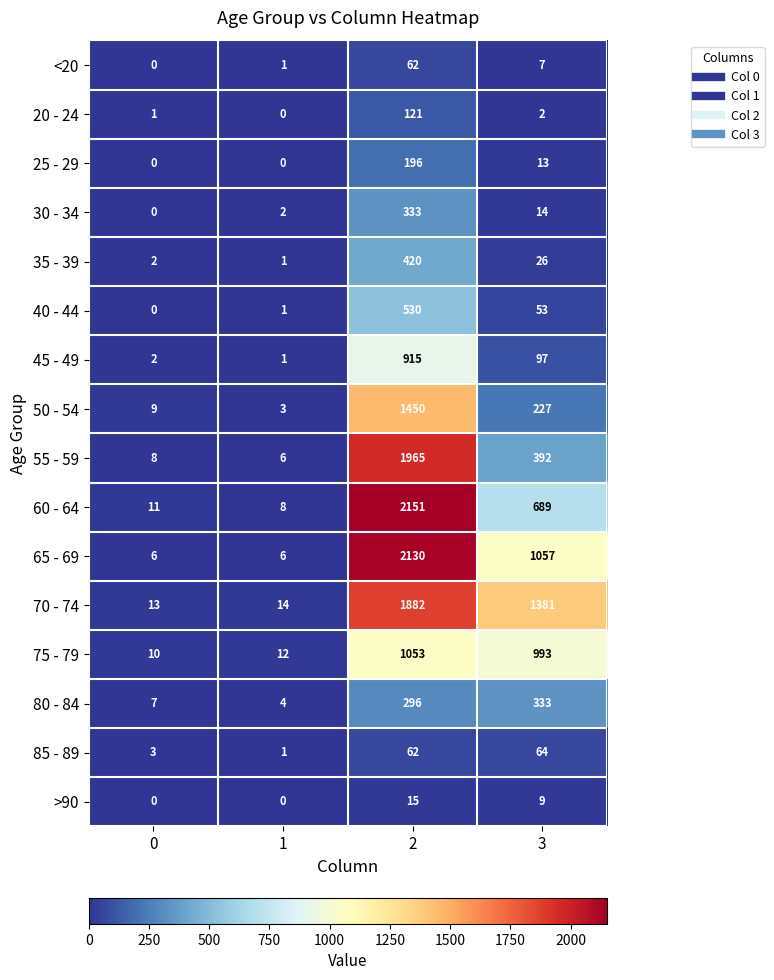

Rank the categories by 60 - 64 value from highest to lowest.

2, 3, 0, 1